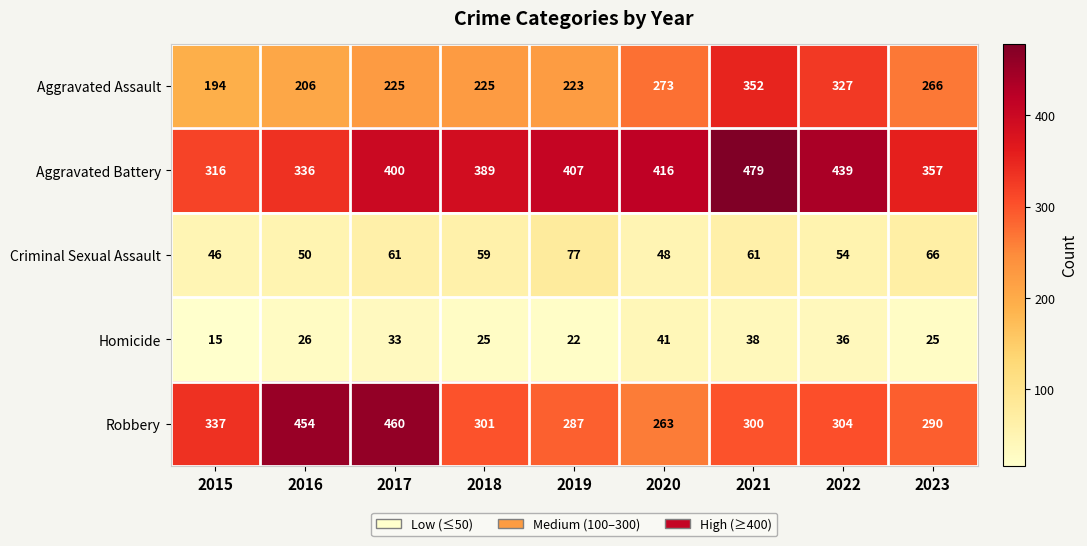

What is the total value across all series at 2020?

1041